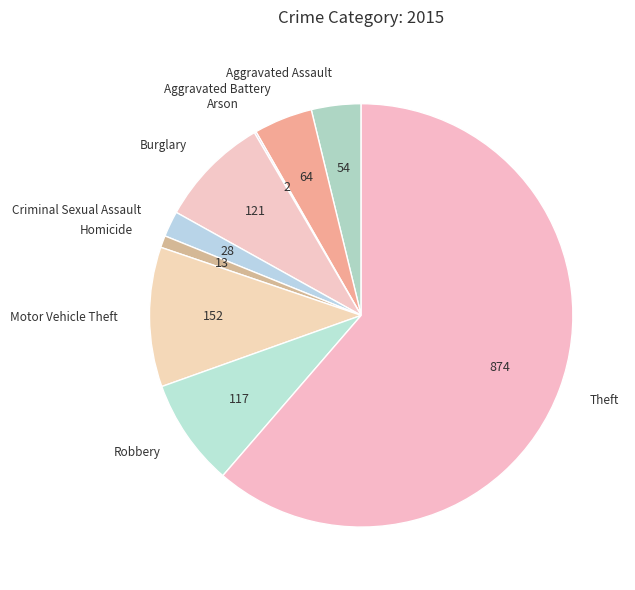

What is the largest slice in the pie chart?

Theft